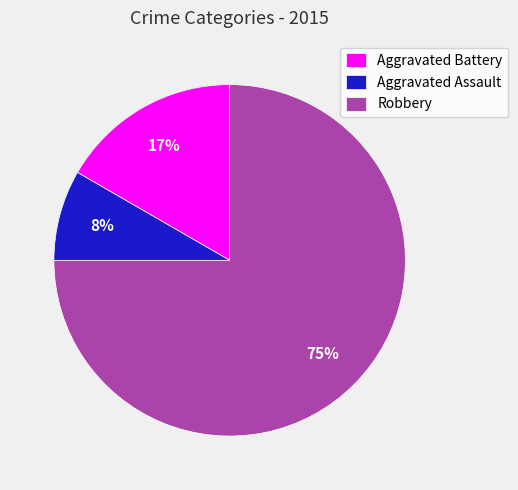

How many segments does this pie chart have?

3